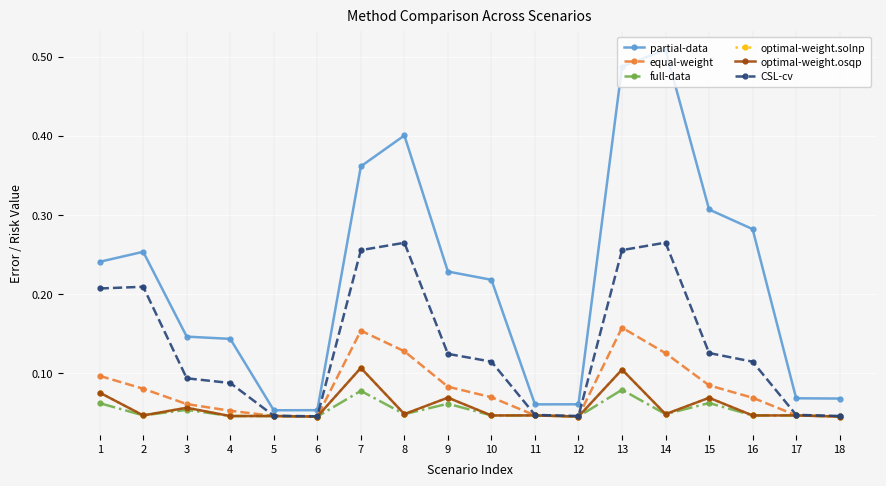

True or false: partial-data has more than 0 points higher than both neighbors.

True